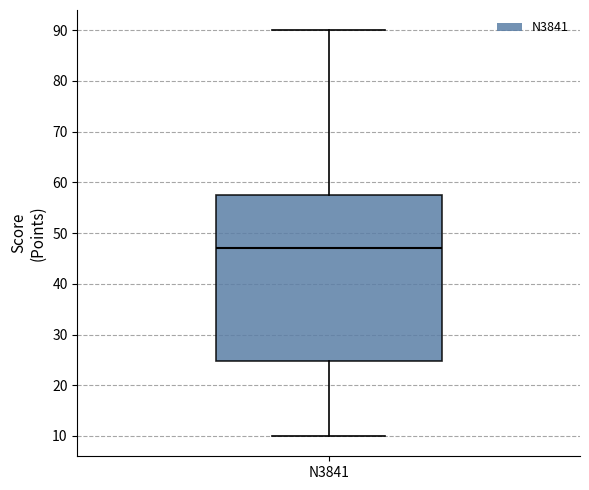

Where does the lower whisker of the box for N3841 end on the y-axis? The values are not printed on the chart, so give them approximately, as read against the axis.

10